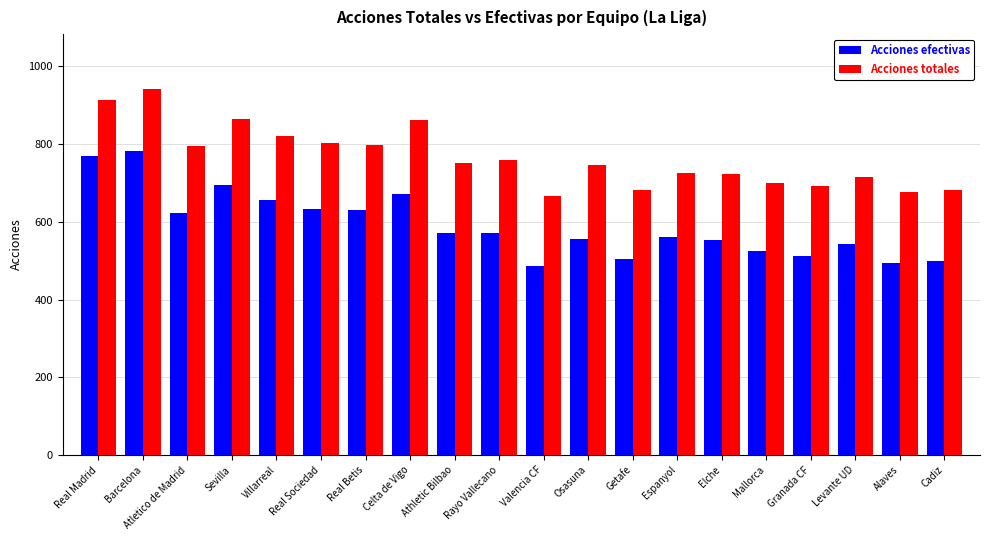

True or false: Acciones totales has a value of 308.6 at Rayo Vallecano.

False